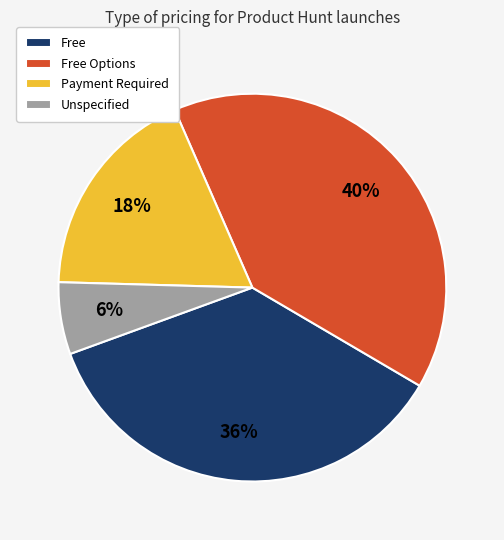

Does any single category account for the majority?

No